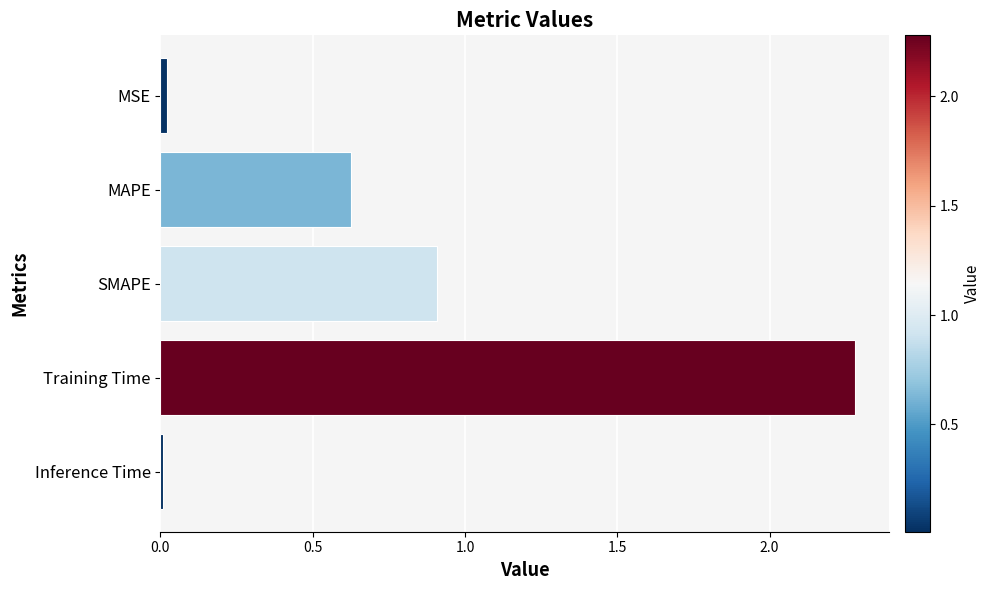

What is the sum of all values?

3.8